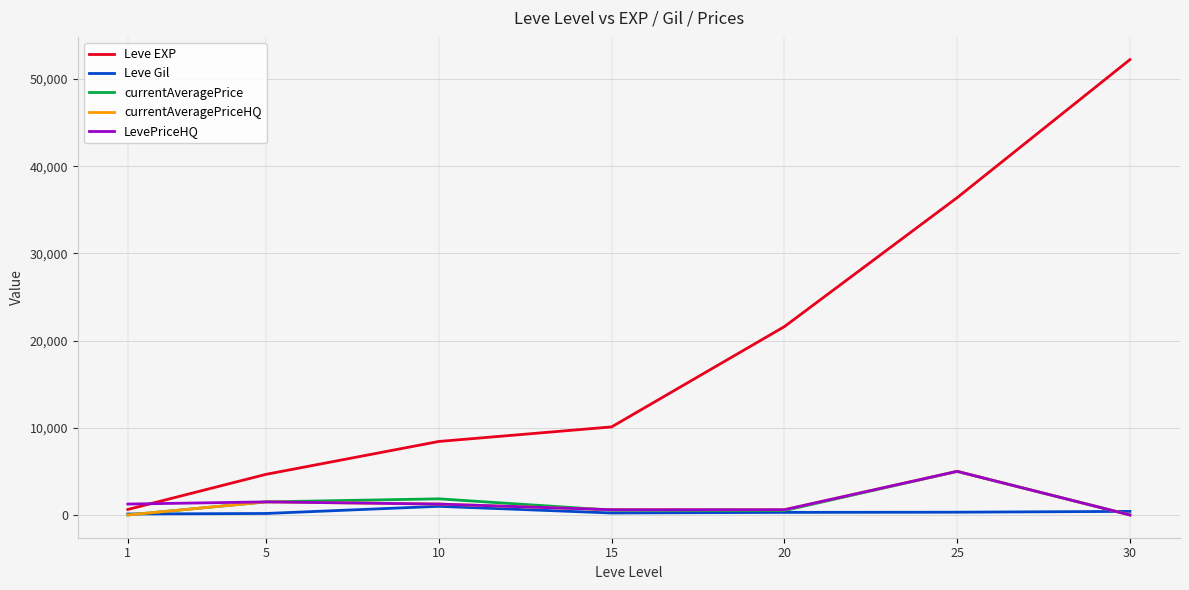

The value of currentAveragePriceHQ at 30 is 1949. True or false?

False